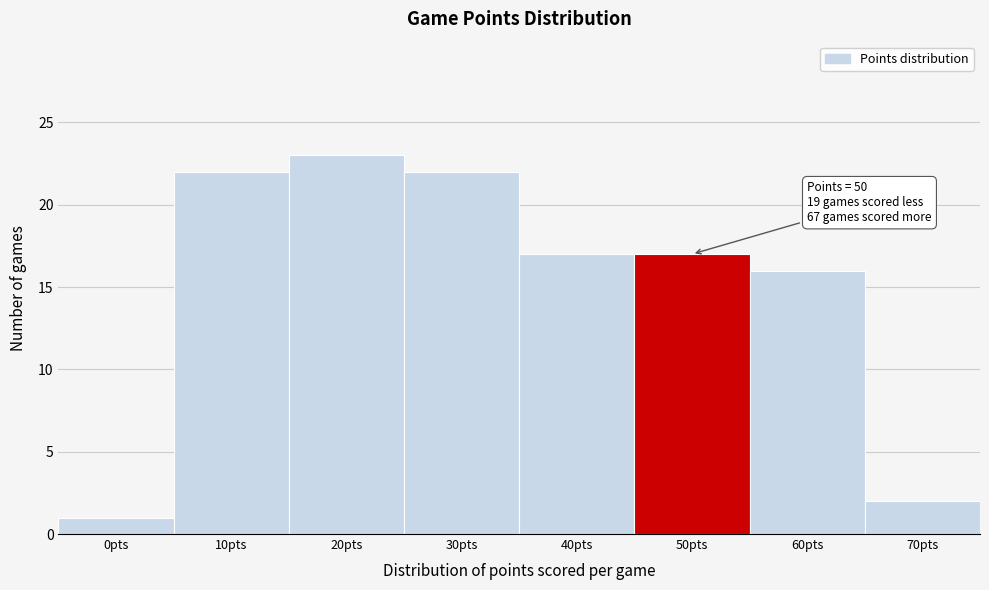

Reading left to right, what are all the values shown in this chart?

1	22	23	22	17	17	16	2